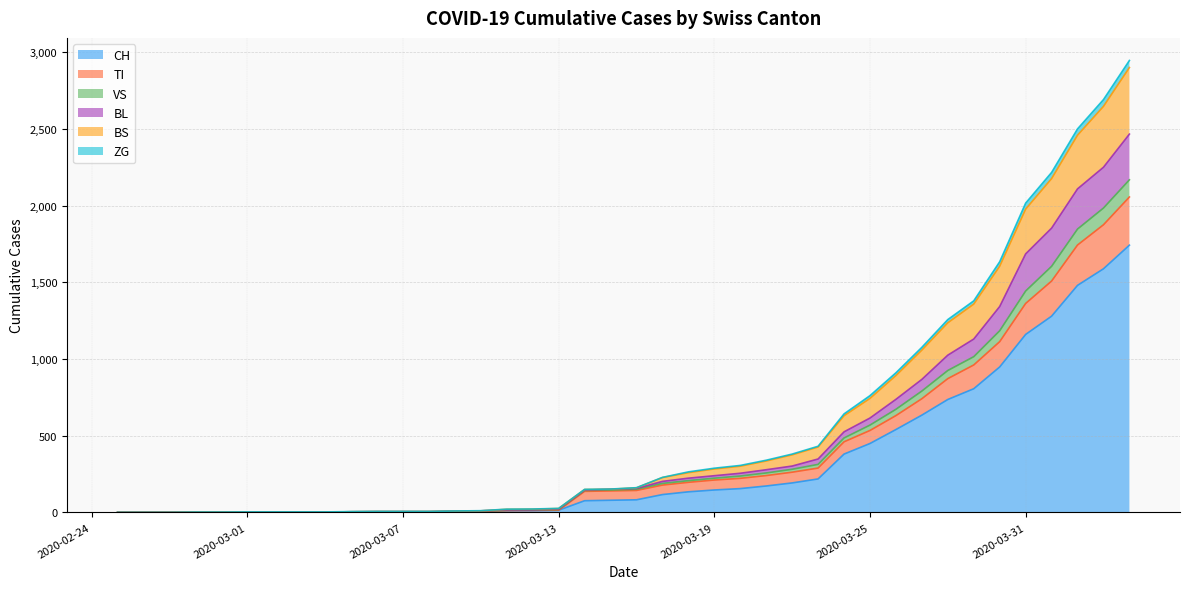

What is the maximum value for CH?

1742